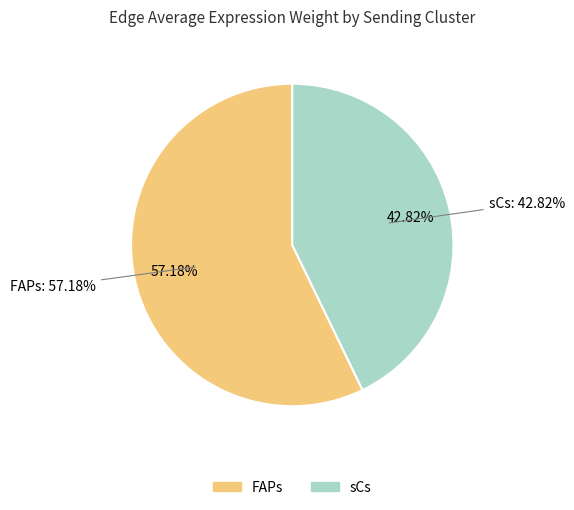

The sCs slice represents 43% of the pie. True or false?

True